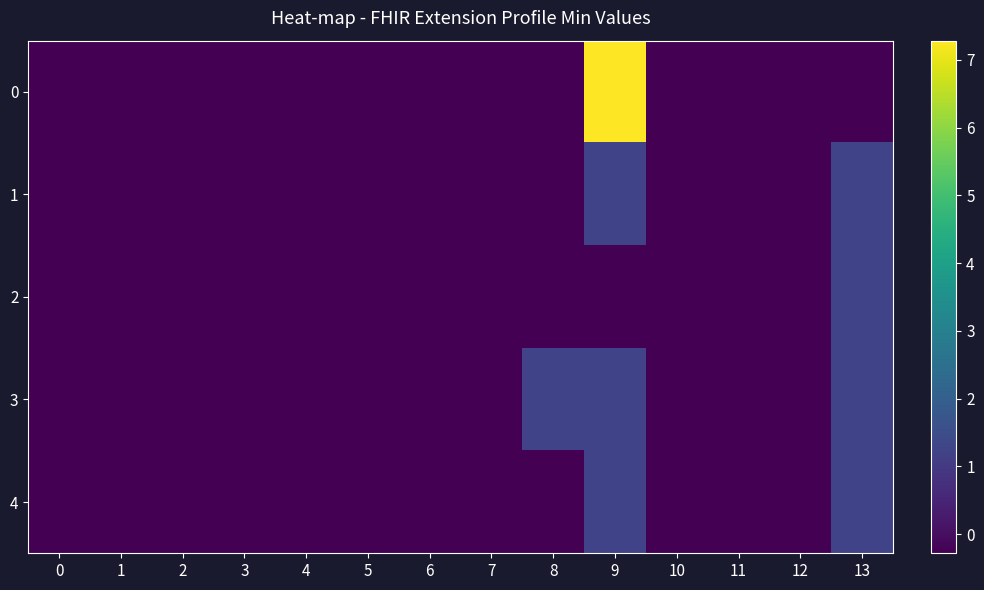

List the series in order of their peak value, highest first.

0, 1, 2, 3, 4